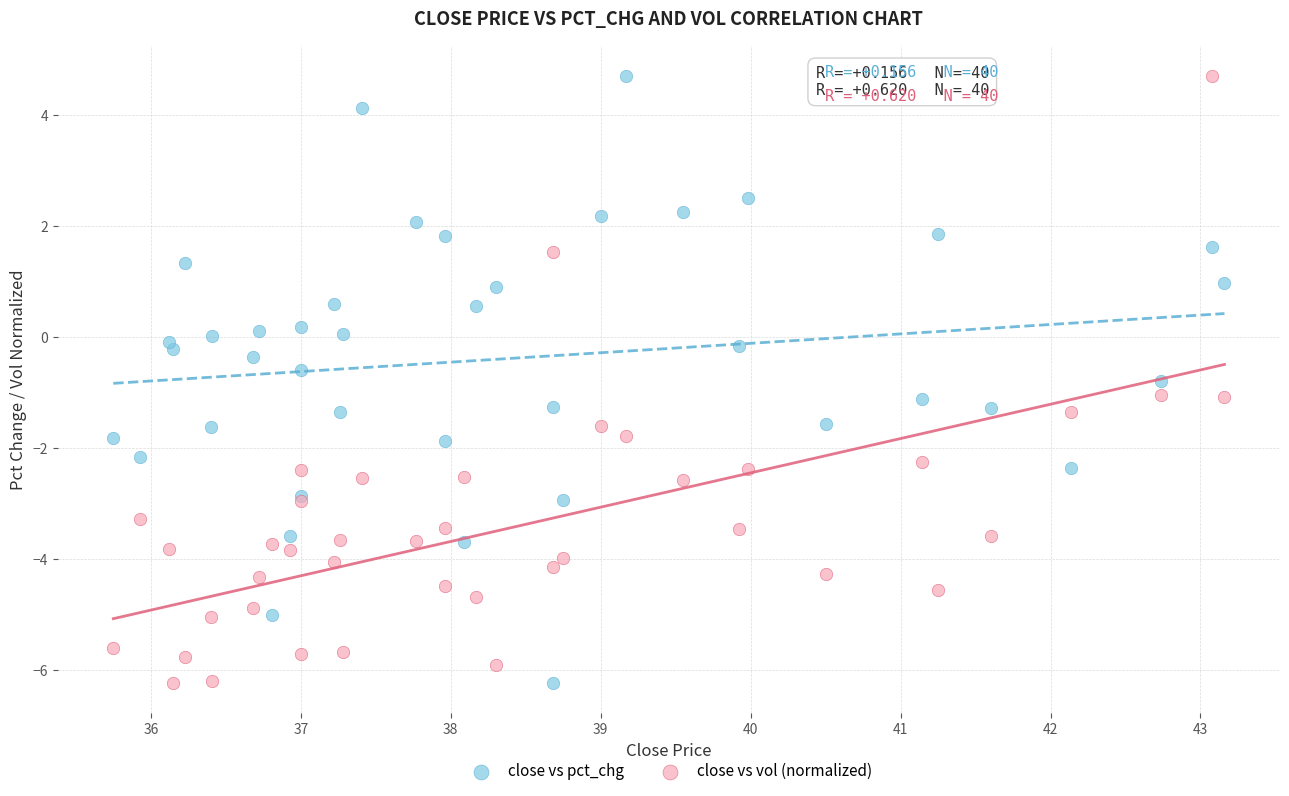

What is the X range (max minus min) for the scatter plot?

7.4